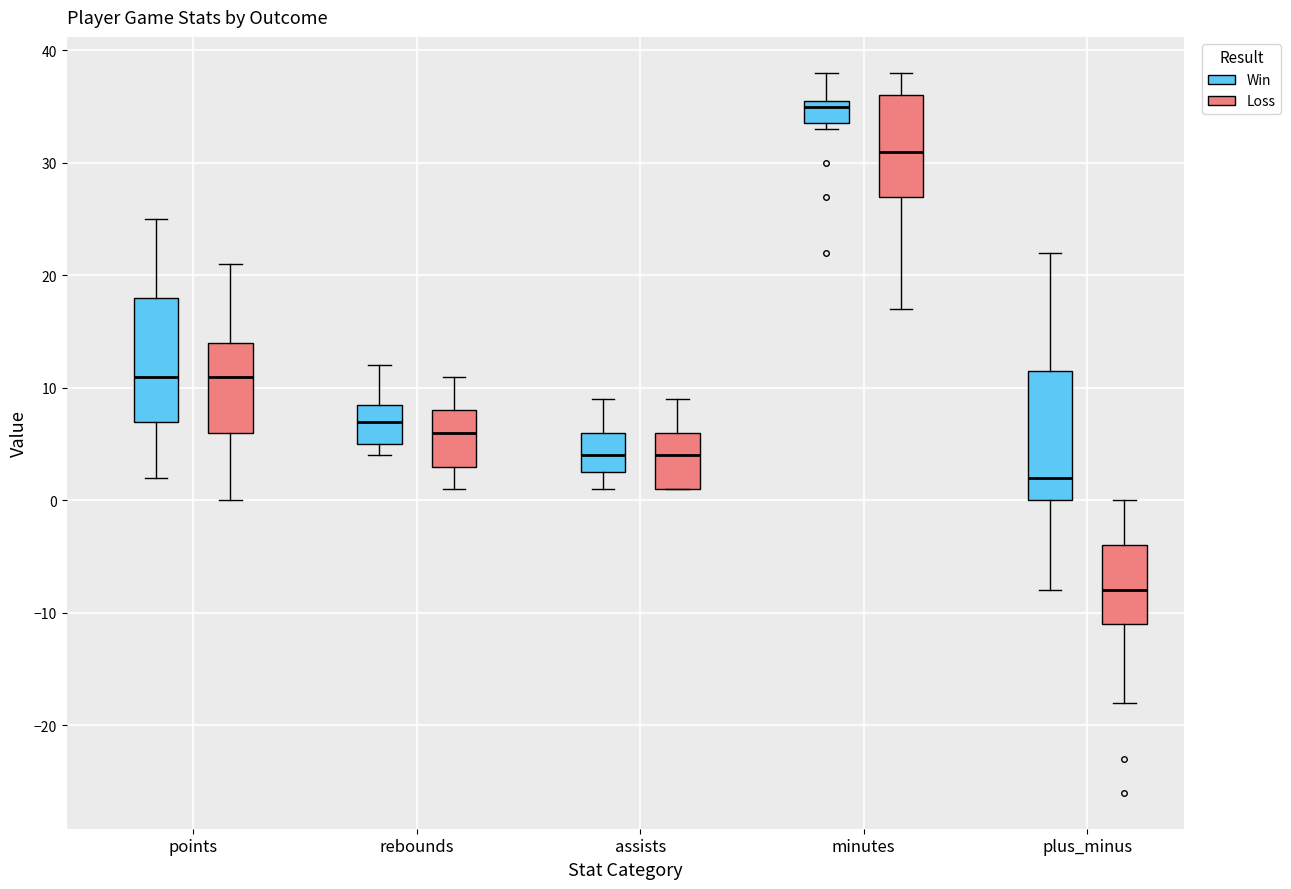

Reading left to right, read every box against the y-axis: the position of its median line, the range the box covers, and the ends of its whiskers. The values are not printed on the chart, so give them approximately, as read against the axis.

points (Win): median 11, box 7 to 18, whiskers 2 to 25
points (Loss): median 11, box 6 to 14, whiskers 0 to 21
rebounds (Win): median 7, box 5 to 9, whiskers 4 to 12
rebounds (Loss): median 6, box 3 to 8, whiskers 1 to 11
assists (Win): median 4, box 3 to 6, whiskers 1 to 9
assists (Loss): median 4, box 1 to 6, whiskers 1 to 9
minutes (Win): median 35, box 34 to 36, whiskers 33 to 38
minutes (Loss): median 31, box 27 to 36, whiskers 17 to 38
plus_minus (Win): median 2, box 0 to 12, whiskers -8 to 22
plus_minus (Loss): median -8, box -11 to -4, whiskers -18 to 0